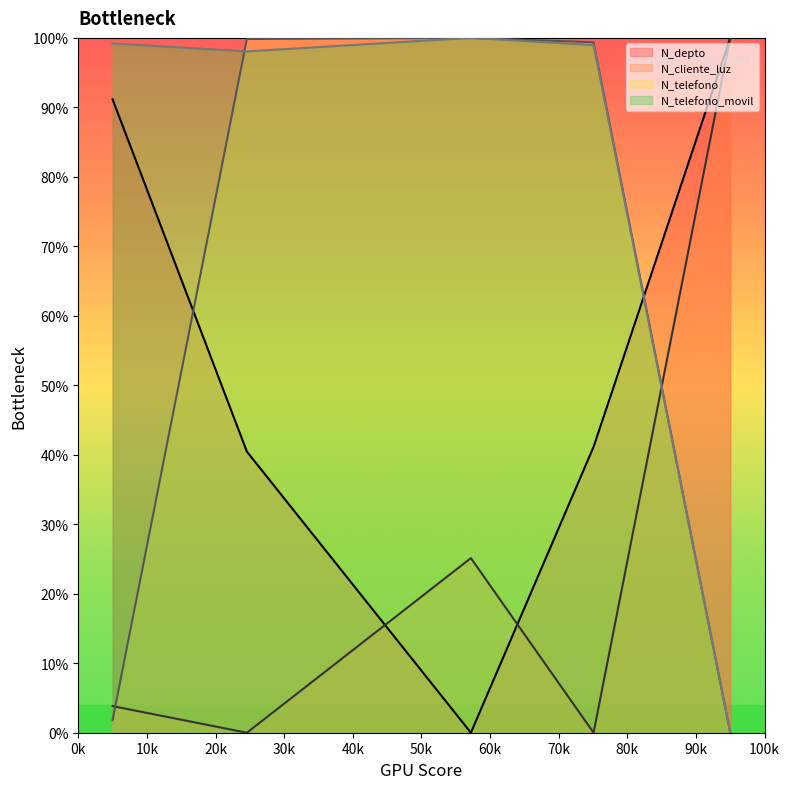

How many data points in N_telefono are above 99?

3